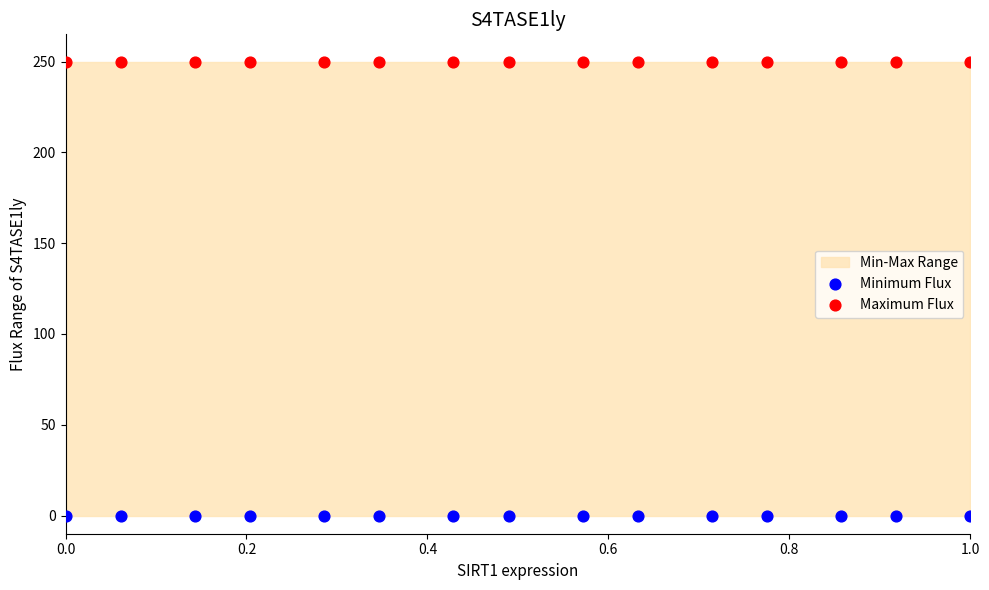

Which series reaches the minimum Y coordinate?

Minimum Flux